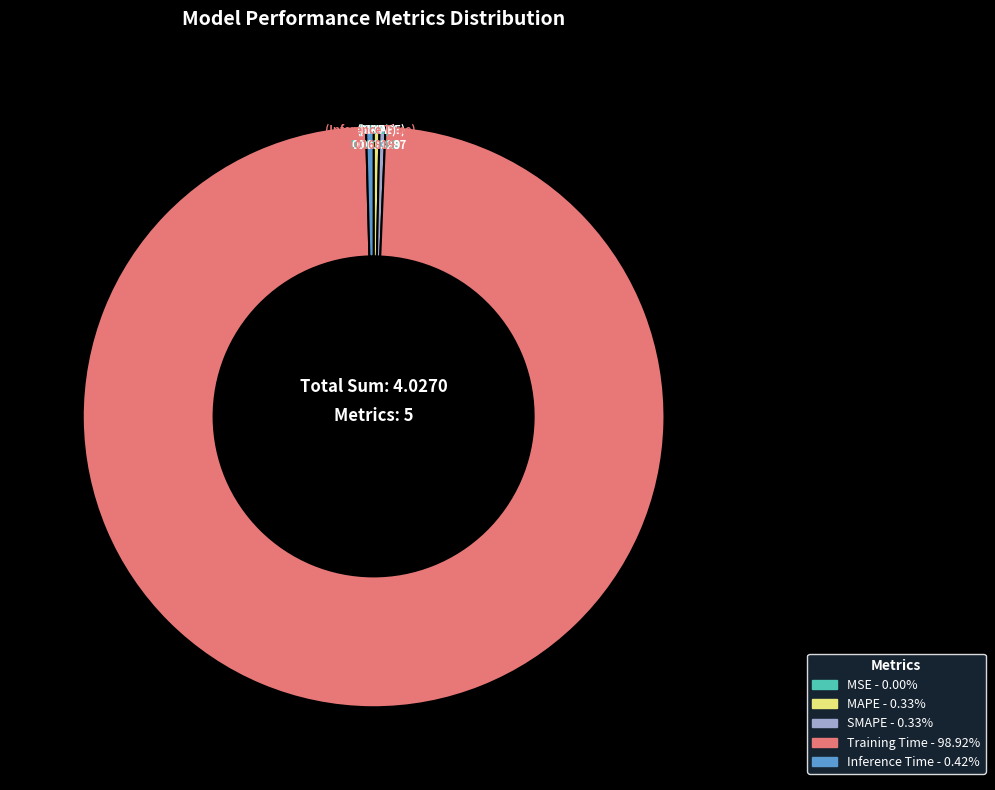

What is the largest slice in the pie chart?

Training Time